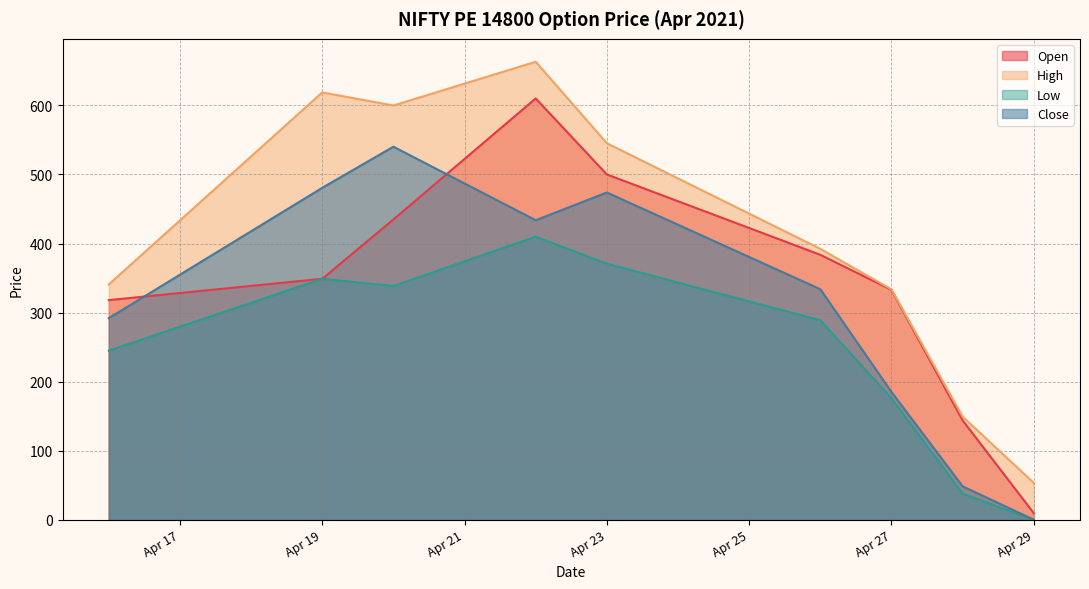

List the series in order of their peak value, highest first.

High, Open, Close, Low